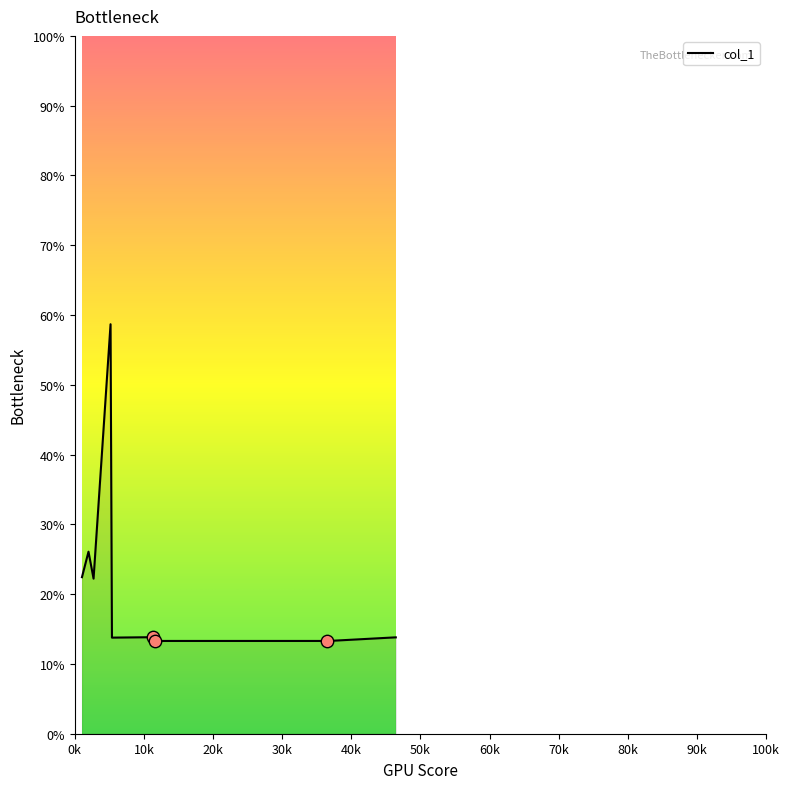

What is the difference between the maximum and minimum values?

45.4